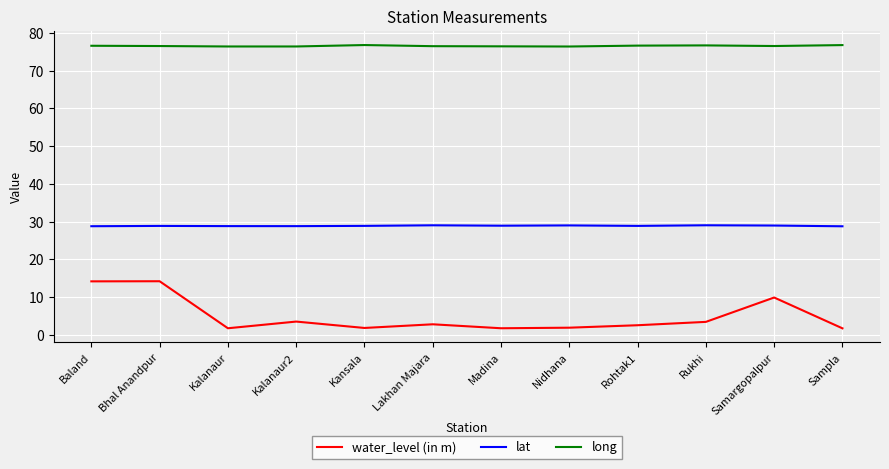

What is the difference between the maximum and minimum values in the lat series?

0.3